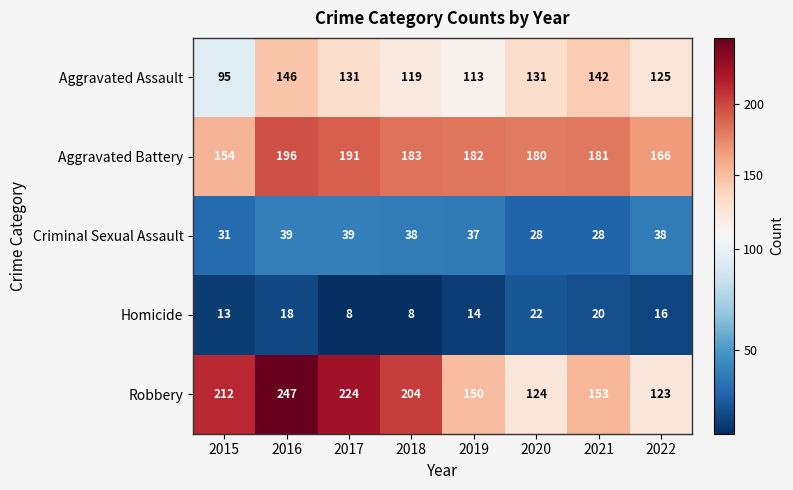

How many data points does each series have?

8